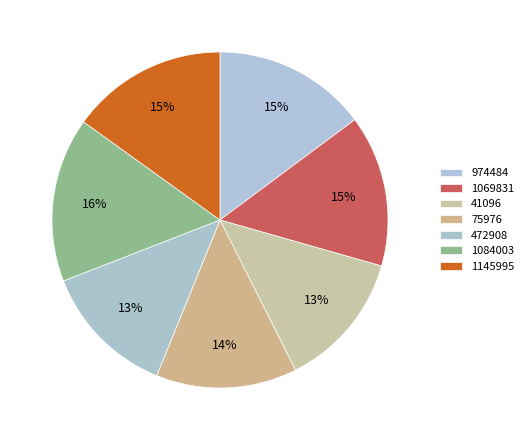

What percentage do 41096 and 1069831 together represent?

27.8%